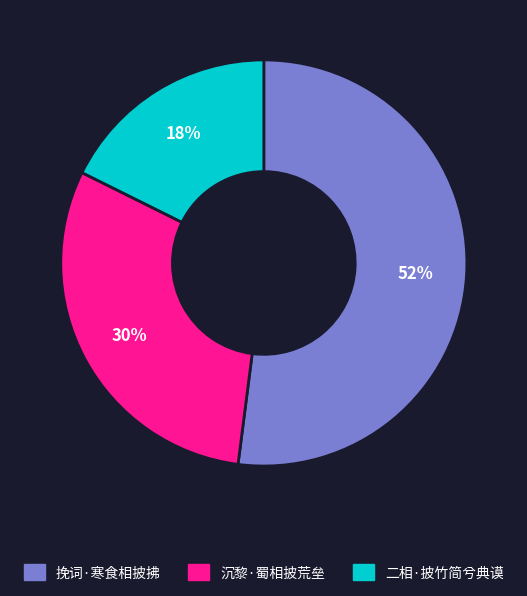

Does 挽词·寒食相披拂 represent more than half of the total?

Yes